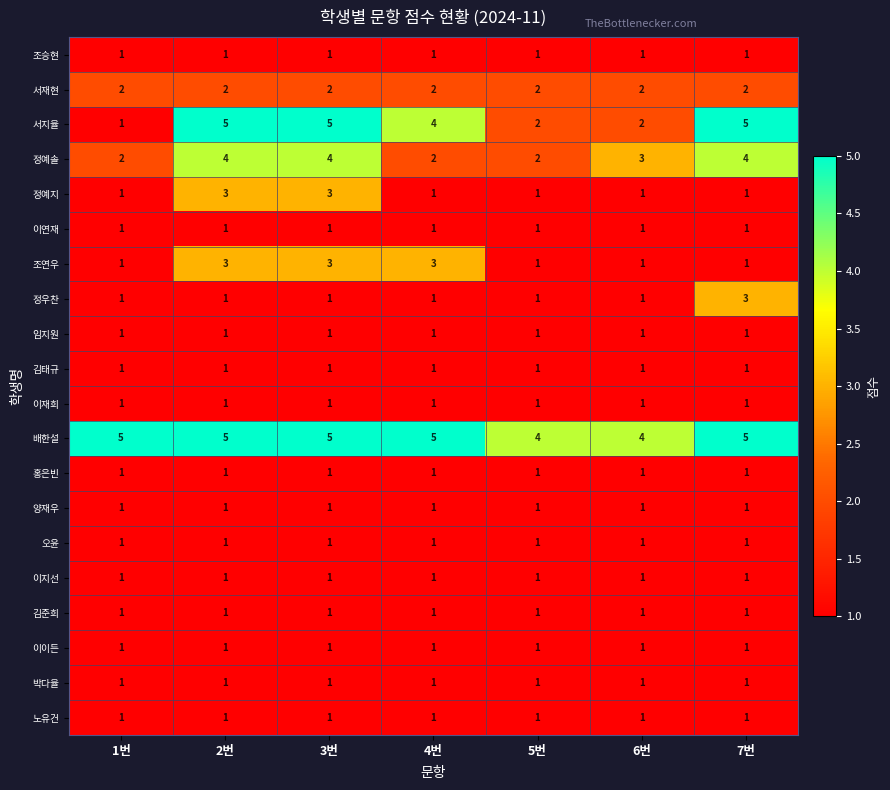

What is the smallest value displayed?

1